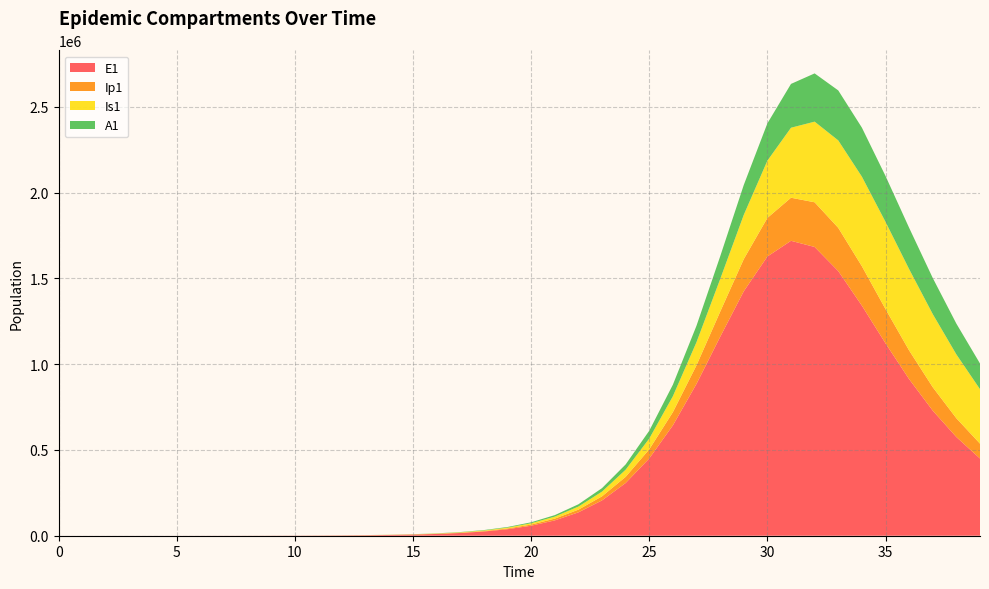

Reading left to right, extract all data points from this chart.

E1: 0=0.0	1=6.4	2=13.2	3=23.4	4=40.6	5=70.1	6=120.8	7=200.4	8=313.8	9=486.8	10=753.7	11=1166.4	12=1804.8	13=2792.4	14=4319.5	15=6680.1	16=10326.5	17=15953.4	18=24622.5	19=37945.9	20=58344.6	21=89393.7	22=136230.5	23=205915.7	24=307441.1	25=450733.3	26=643587.5	27=885519.3	28=1159281.7	29=1425269.7	30=1628145.3	31=1719579.9	32=1683672.7	33=1543045.9	34=1341623.4	35=1121958.6	36=913008.9	37=729345.3	38=575456.9	39=450295.8
Ip1: 0=0.0	1=0.5	2=1.4	3=2.7	4=4.9	5=8.5	6=14.7	7=22.4	8=35.5	9=55.3	10=85.7	11=132.7	12=205.4	13=317.8	14=491.6	15=760.4	16=1175.8	17=1817.2	18=2806.3	19=4328.7	20=6664.8	21=10233.3	22=15645.4	23=23765.3	24=35747.4	25=52992.3	26=76900.5	27=108270.2	28=146270.9	29=187326.2	30=224881.9	31=251145.9	32=260472.5	33=252052.4	34=229760.3	35=199646.7	36=167305.6	37=136565.0	38=109423.8	39=86555.4
Is1: 0=5.0	1=4.1	2=4.1	3=5.1	4=7.5	5=11.9	6=19.8	7=28.5	8=41.7	9=63.5	10=97.8	11=151.1	12=233.7	13=361.6	14=559.5	15=865.6	16=1338.8	17=2070.0	18=3198.9	19=4939.6	20=7618.4	21=11727.8	22=18002.1	23=27512.4	24=41769.2	25=62788.2	26=93018.3	27=134951.7	28=190199.5	29=257995.3	30=333645.1	31=408158.5	32=470196.0	33=509894.2	34=522340.0	35=508597.1	36=474172.1	37=426417.7	38=372356.3	39=317512.4
A1: 0=0.0	1=0.3	2=1.0	3=2.1	4=4.1	5=7.4	6=13.1	7=19.7	8=30.3	9=46.9	10=72.6	11=112.4	12=173.9	13=269.1	14=416.4	15=644.1	16=996.1	17=1539.7	18=2378.6	19=3670.9	20=5656.5	21=8695.7	22=13319.7	23=20291.0	24=30656.1	25=45748.6	26=67053.5	27=95800.1	28=132178.5	29=174314.0	30=217621.6	31=255459.1	32=281327.4	33=291416.5	34=285750.3	35=267418.6	36=240859.3	37=210361.1	38=179276.2	39=149837.6